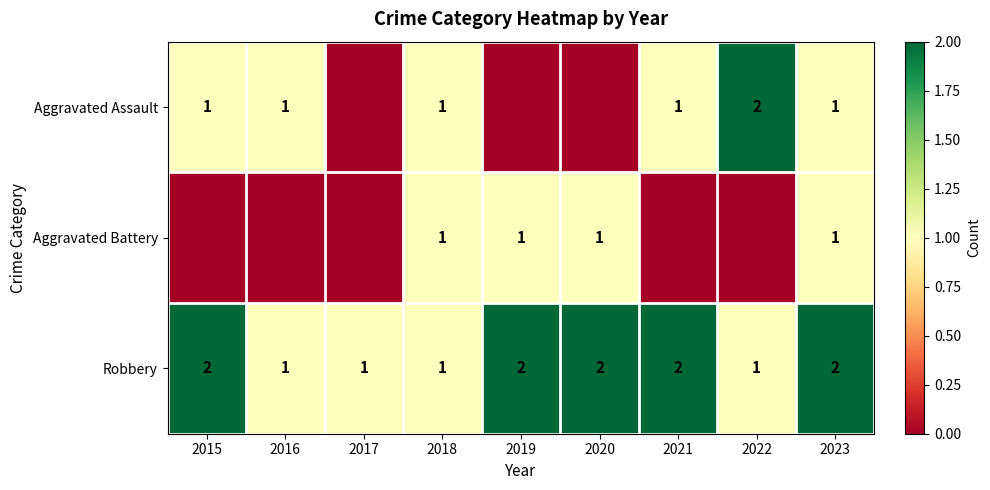

What is the sum of the Aggravated Assault values at 2022 and 2018?

3